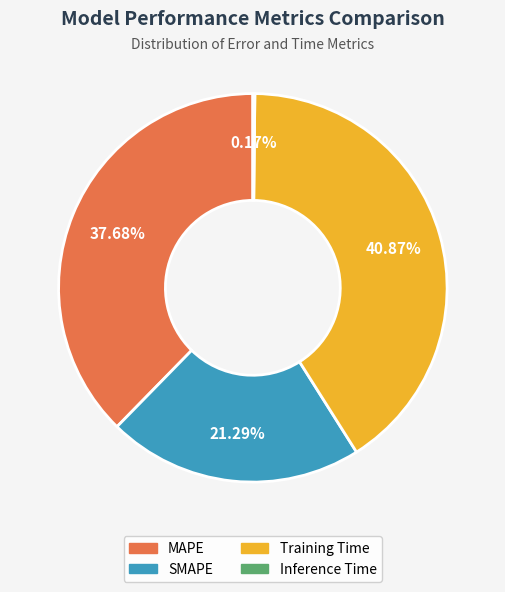

To the nearest percent, what portion does MAPE represent?

38%